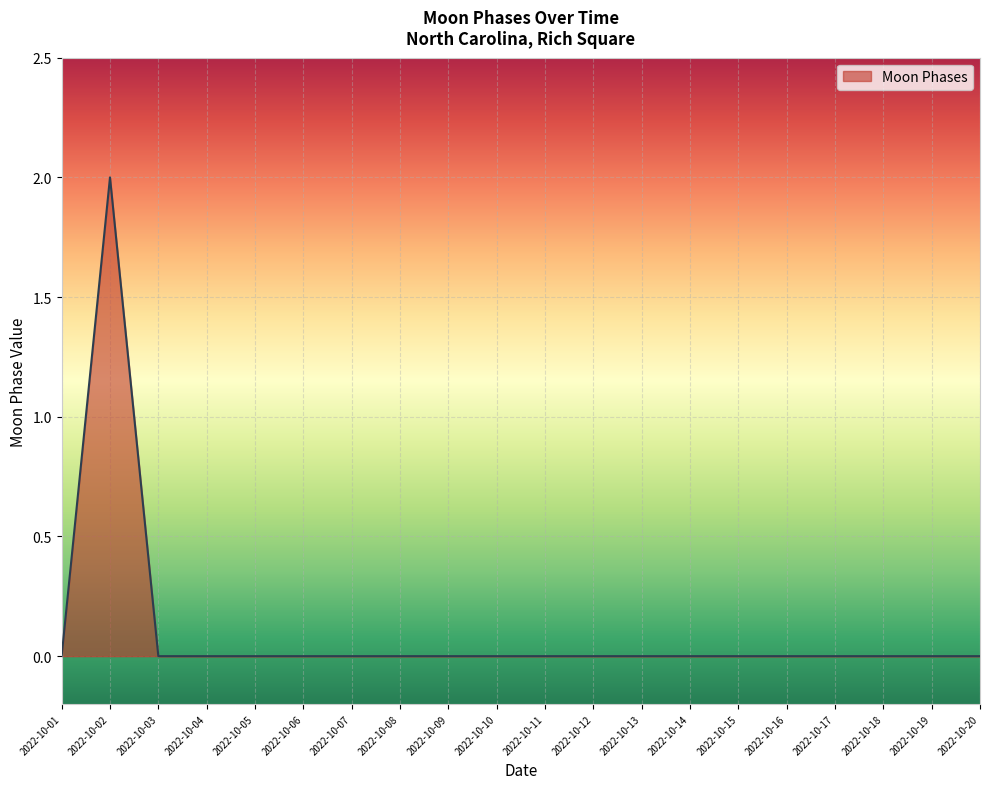

The chart shows a value of -1 at 2022-10-07. True or false?

False